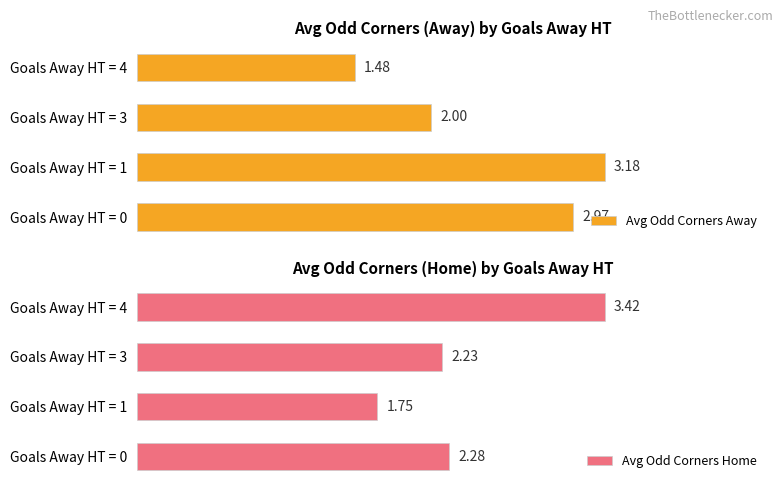

Rank the series by their average value, from lowest to highest.

Avg Odd Corners Away, Avg Odd Corners Home